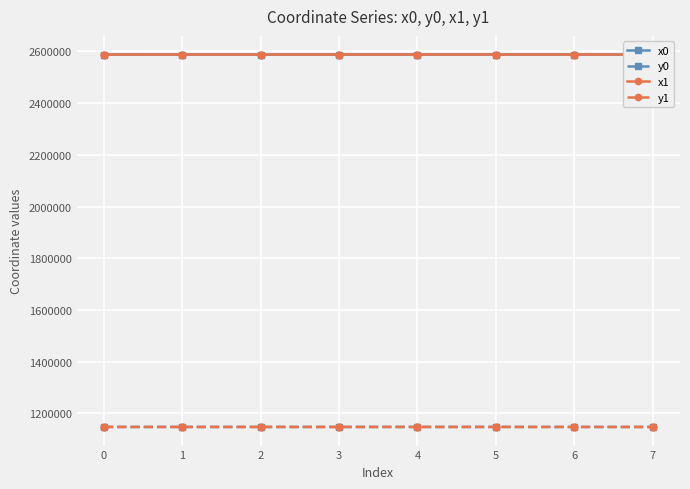

What is the maximum value for y0?

1147132.9